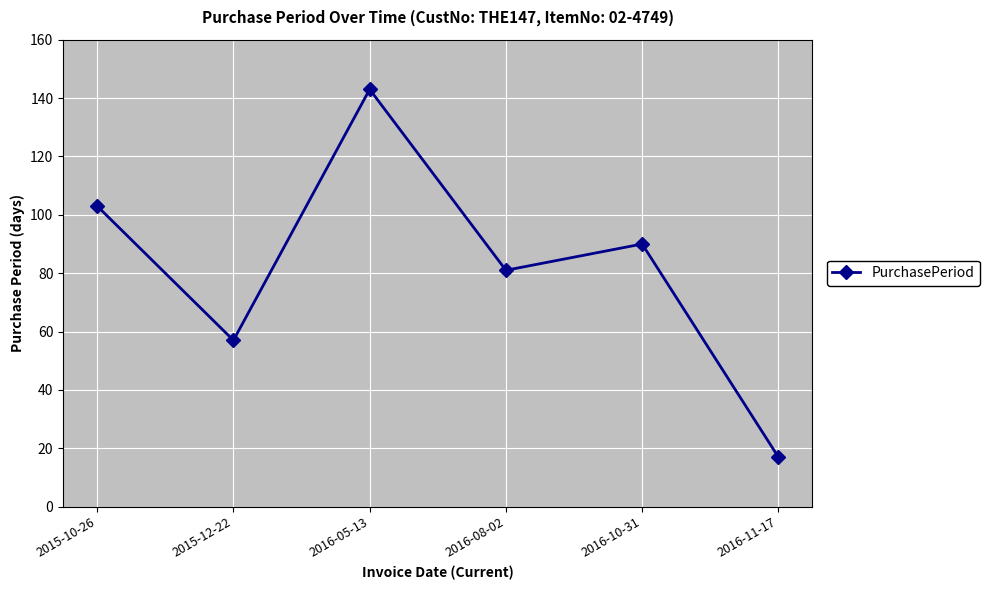

Which label corresponds to the smallest value in the chart?

2016-11-17